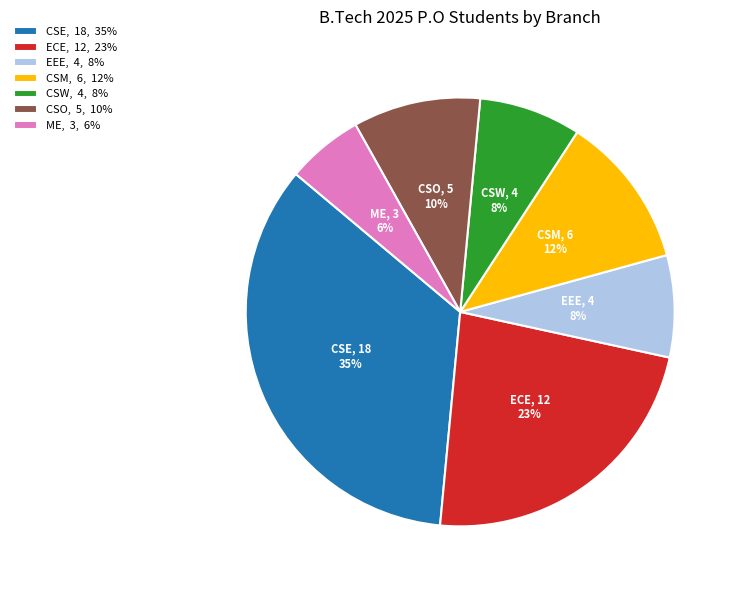

Which has a higher value, CSO or CSM?

CSM